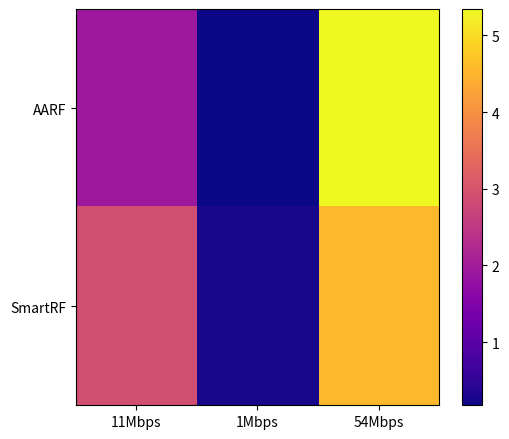

Reading right to left, extract all data points from this chart.

AARF: 54Mbps=5.3	1Mbps=0.2	11Mbps=1.9
SmartRF: 54Mbps=4.6	1Mbps=0.3	11Mbps=2.9